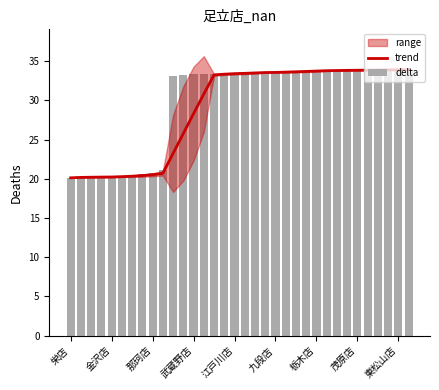

At which label does delta reach its minimum?

栄店